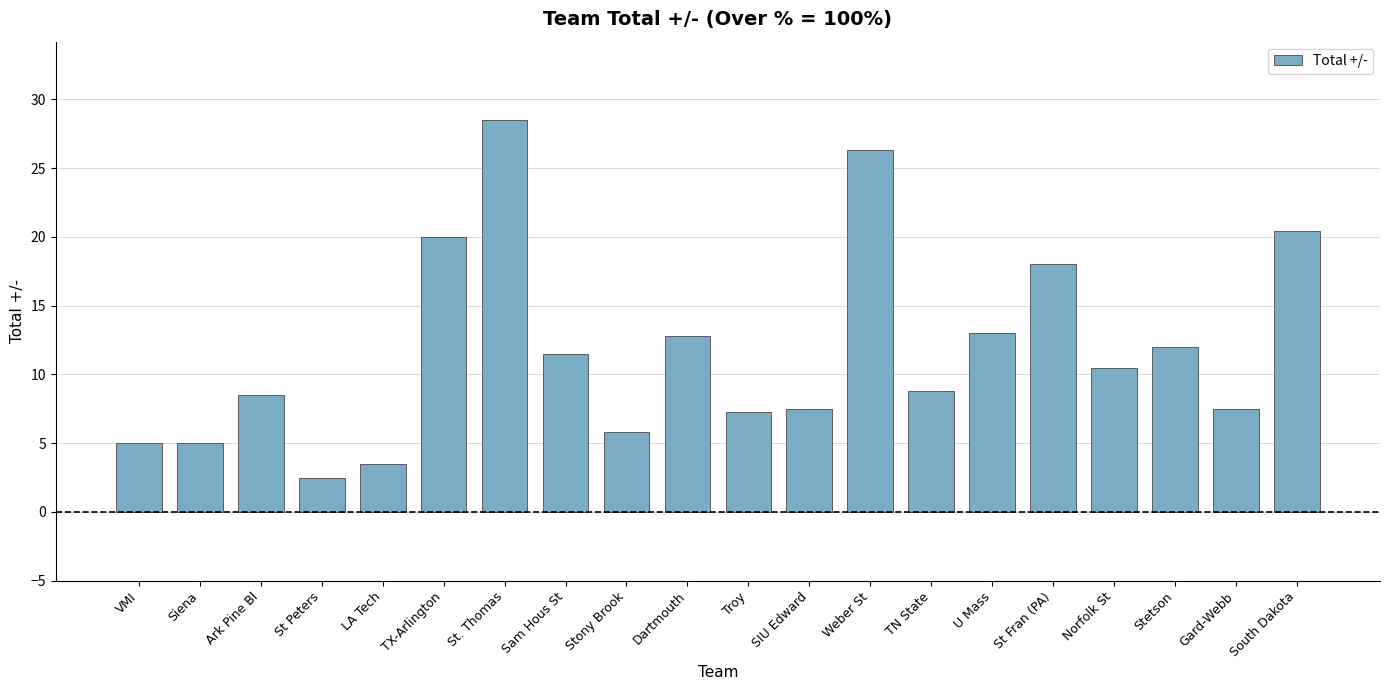

What position from the left is St Fran (PA)?

16